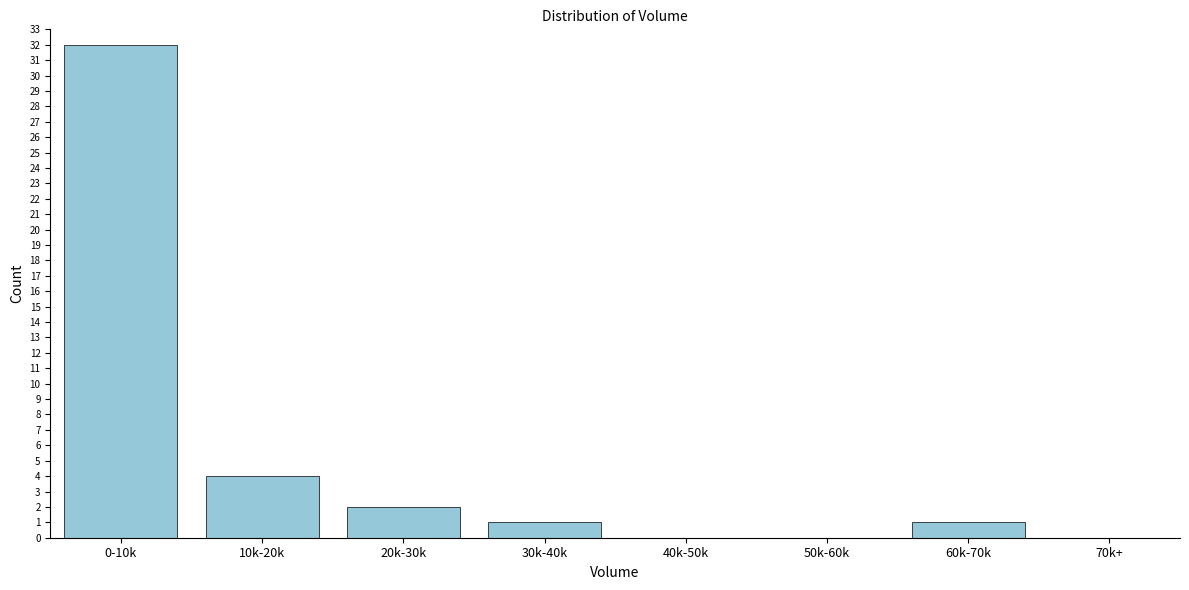

Reading left to right, list all the values displayed in this chart.

0-10k=32	10k-20k=4	20k-30k=2	30k-40k=1	40k-50k=0	50k-60k=0	60k-70k=1	70k+=0